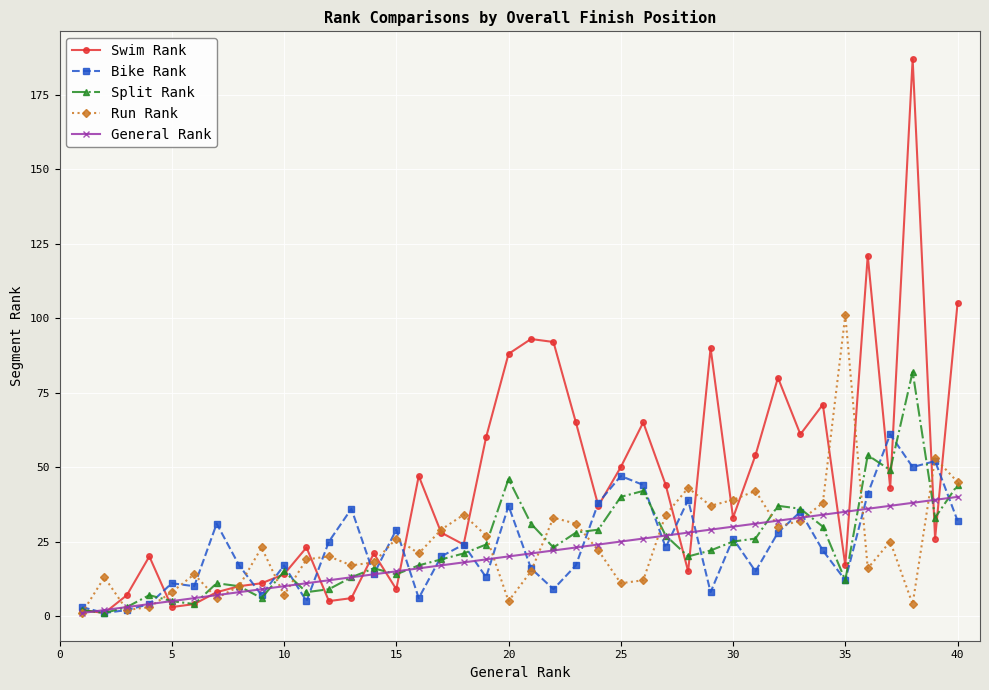

What is the value of the Bike Rank point at the 27th from the left?

23